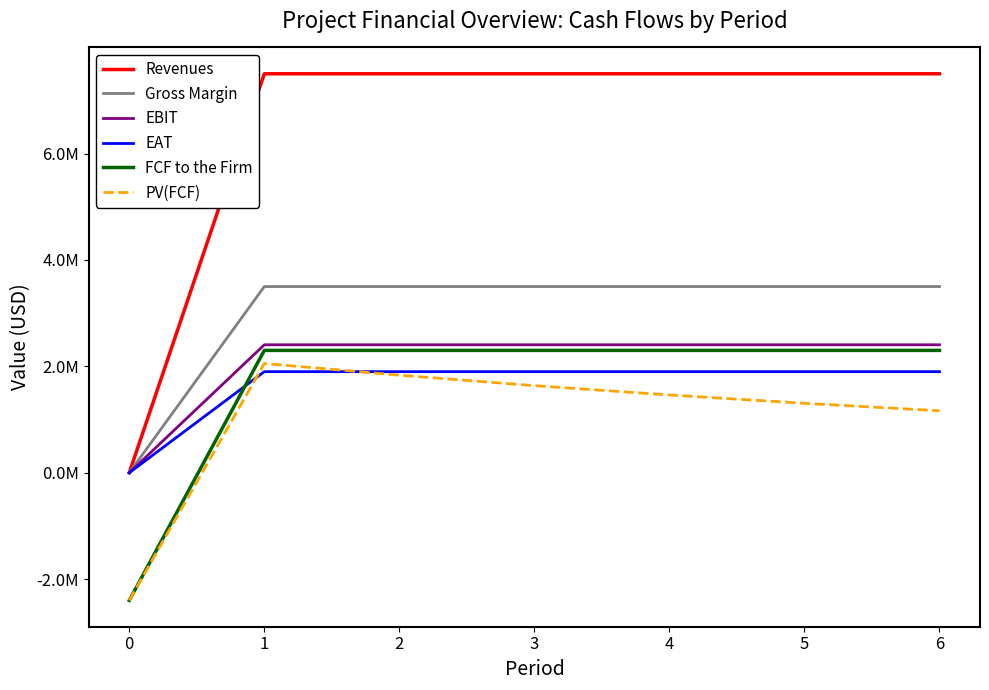

What is the approximate value of EAT at 2?

1899950.0